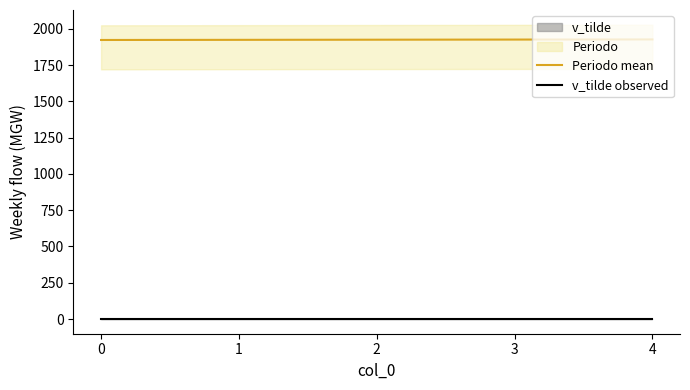

Reading left to right, extract all data points from this chart.

Periodo mean: 0=1923.8	1=1924.7	2=1925.7	3=1926.6	4=1927.6
v_tilde observed: 0=1.0	1=1.0	2=1.0	3=1.0	4=1.0